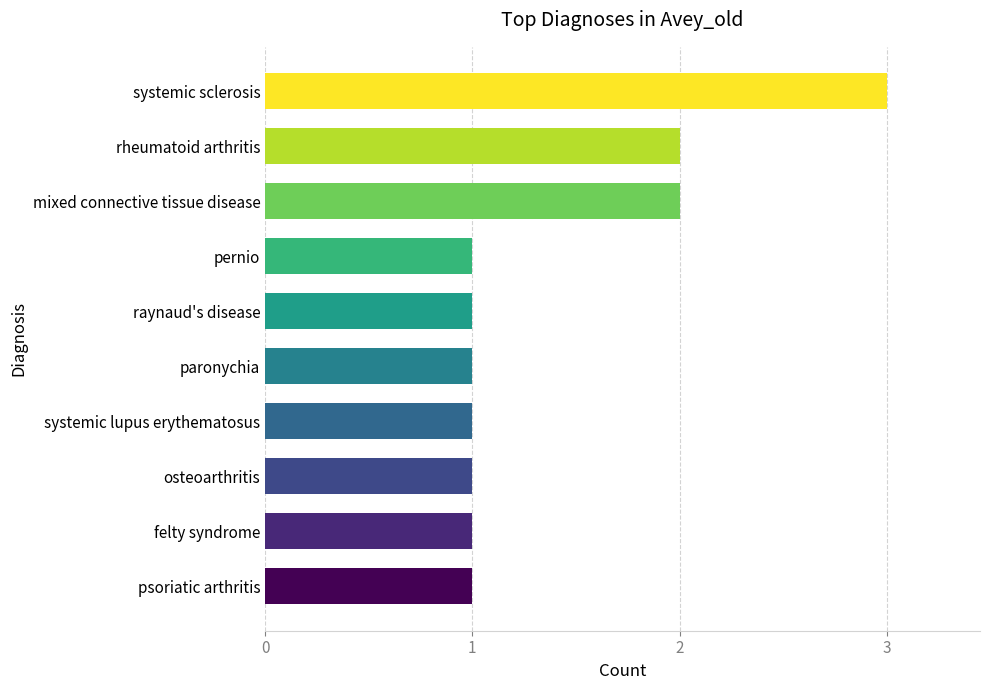

Which category has the highest value across all series?

systemic sclerosis